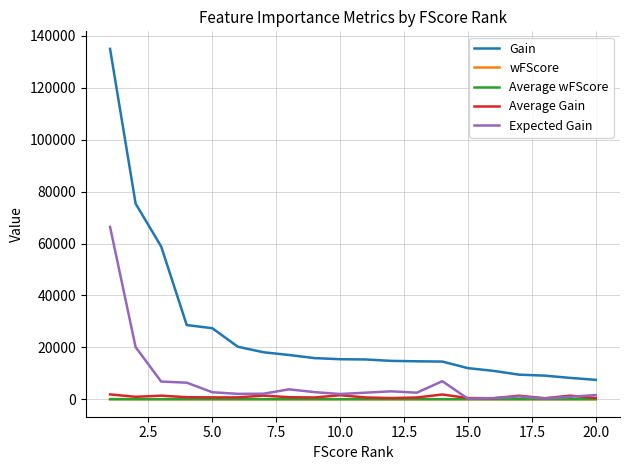

Which series has the widest spread of values?

Gain